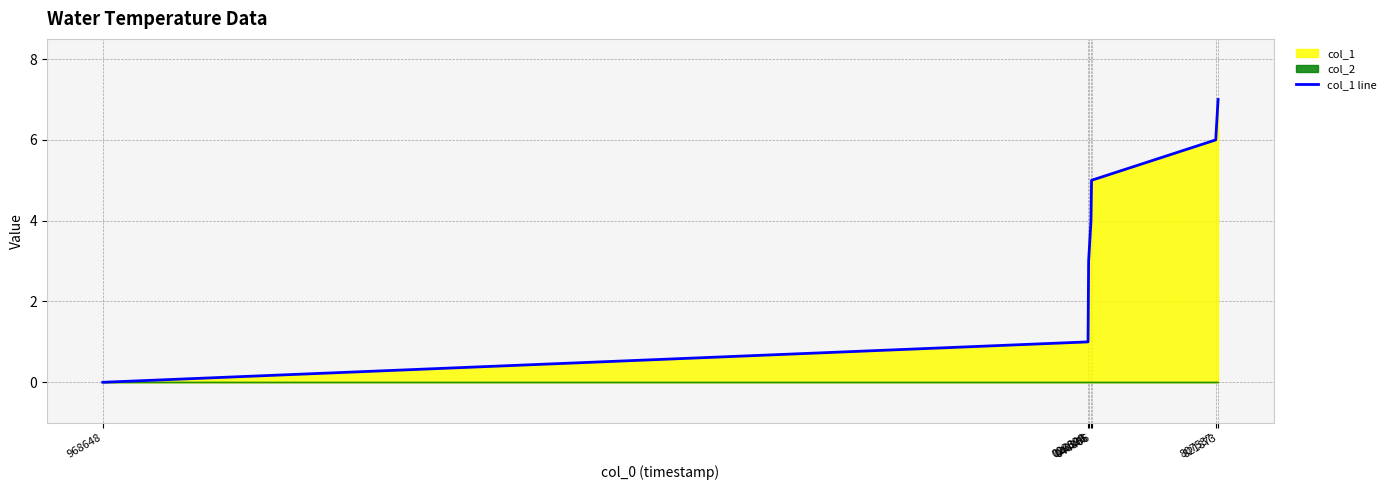

Read the value at 807537.

6